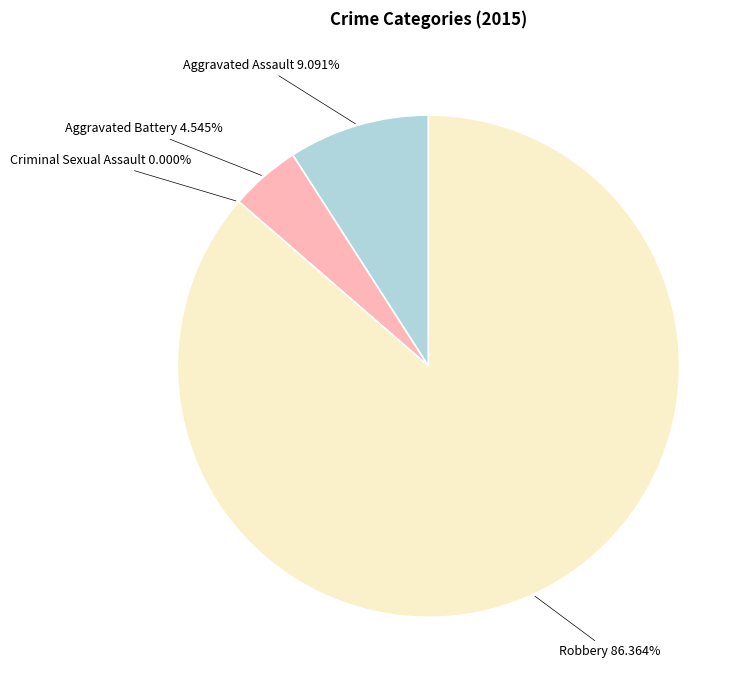

The Aggravated Assault slice represents 1% of the pie. True or false?

False